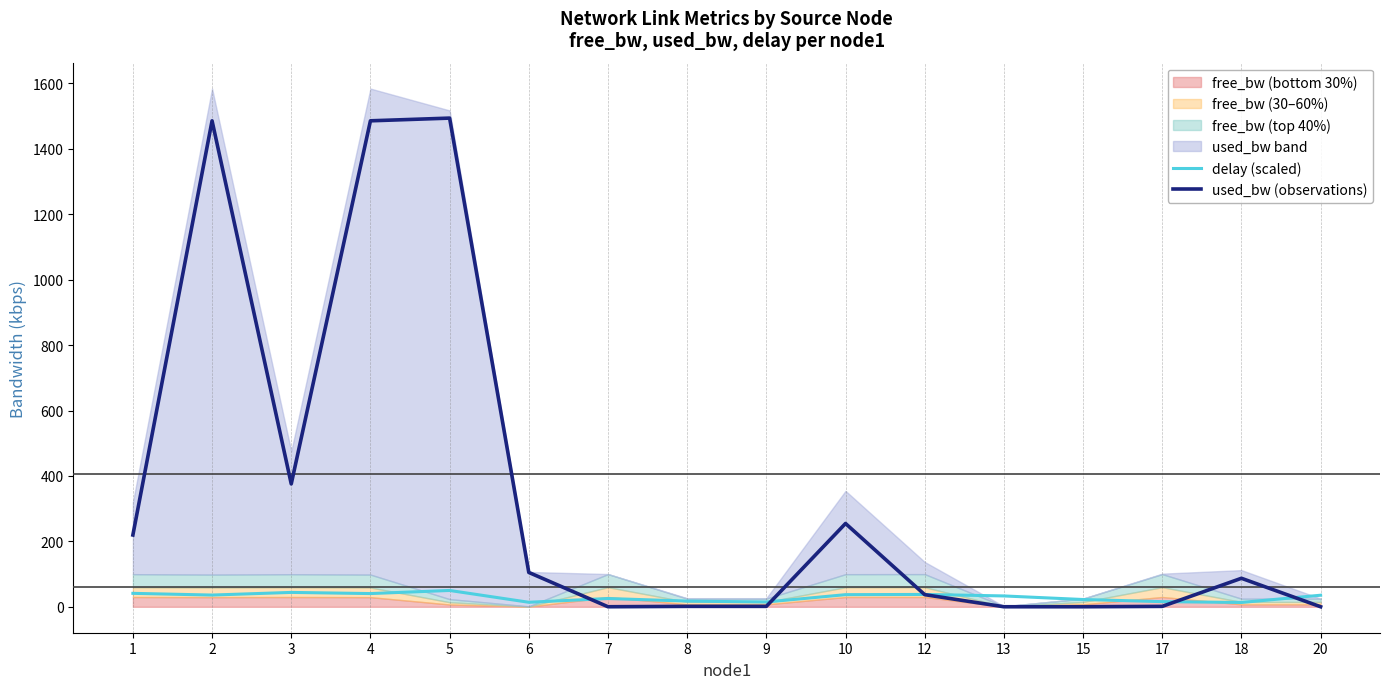

What is the difference between the maximum and second lowest values in the used_bw (observations) series?

1493.5